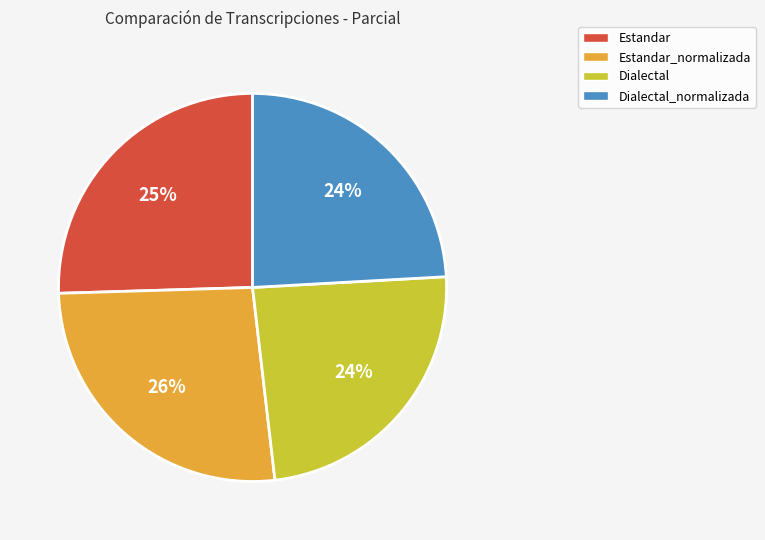

To the nearest percent, what portion does Dialectal represent?

24%